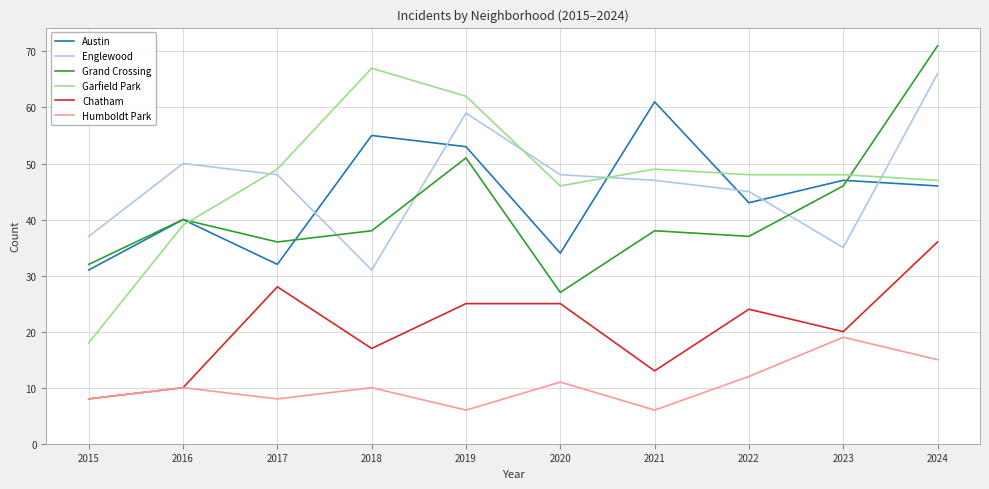

At which category is the sum across all series the highest?

2024